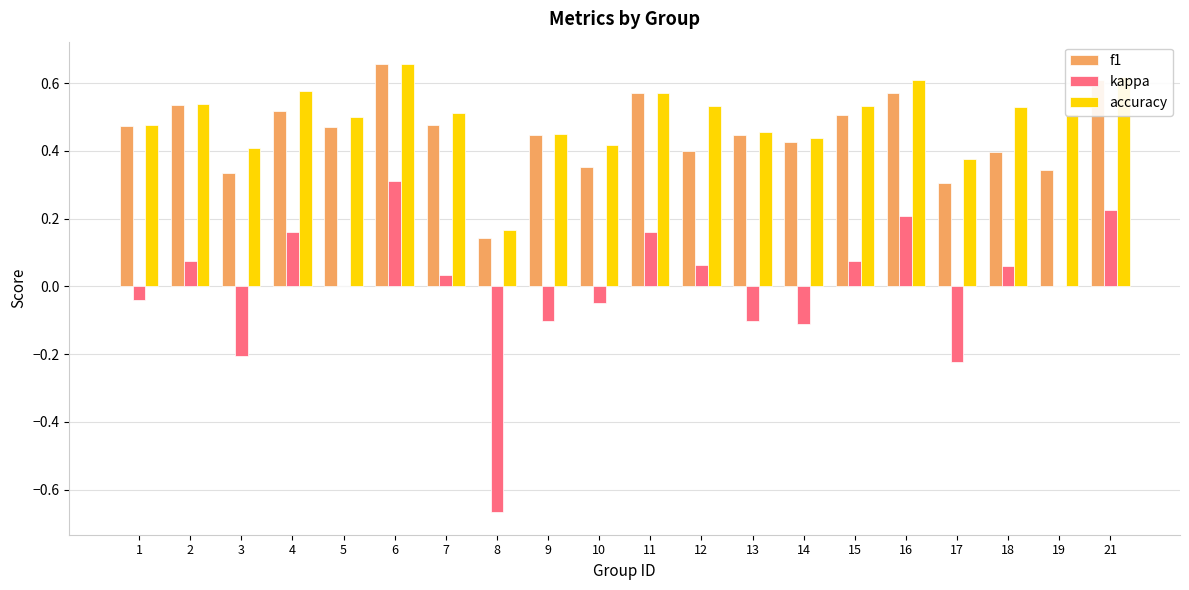

Is the value of f1 at 15 greater than the value of accuracy at 6?

No